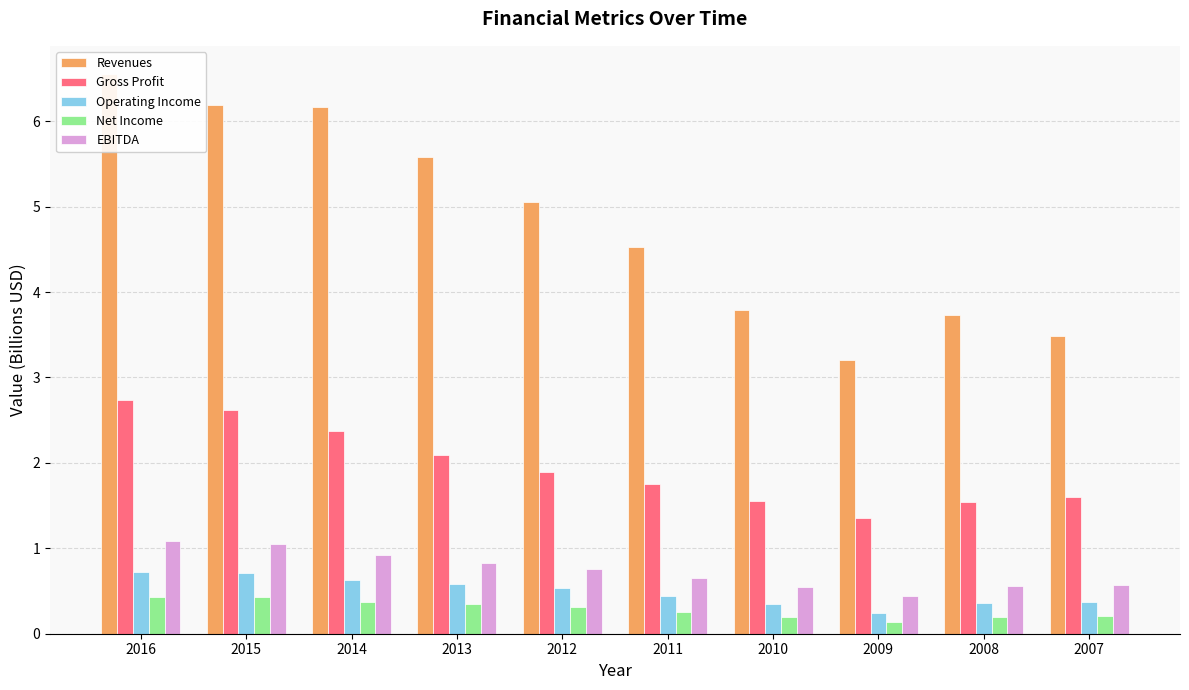

What is the average value of the Net Income series?

0.3